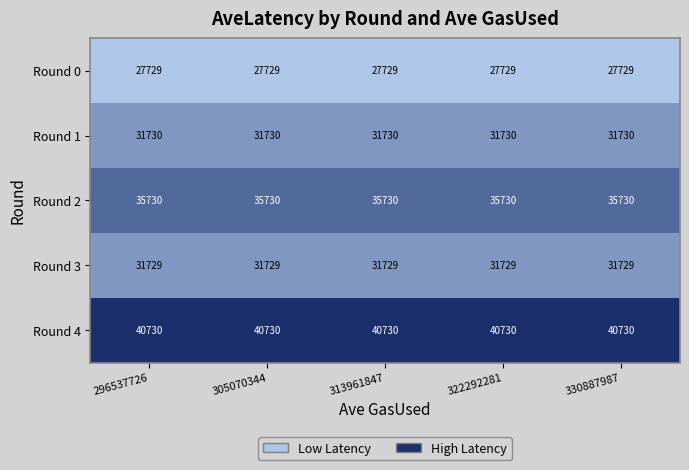

What is the spread (max minus min) of values at 313961847?

13001